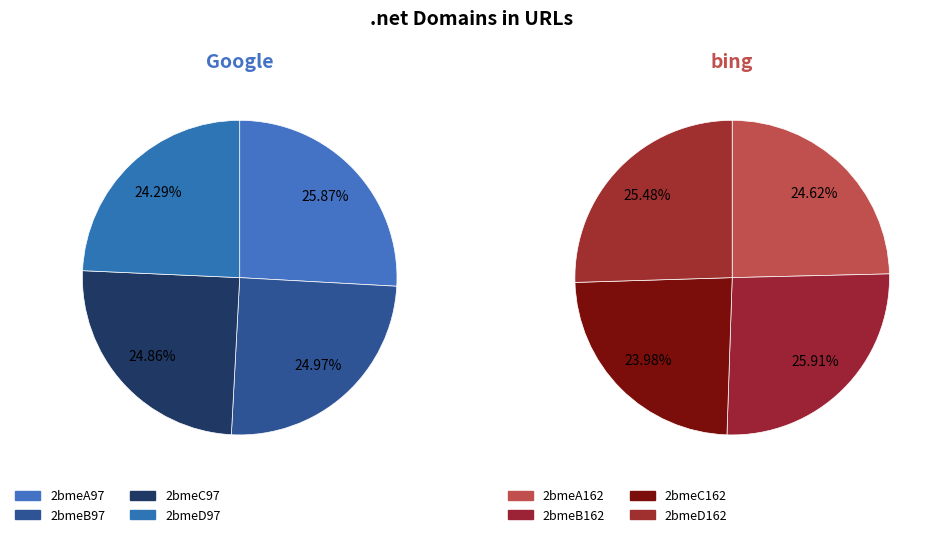

Is there a majority slice in this chart?

No